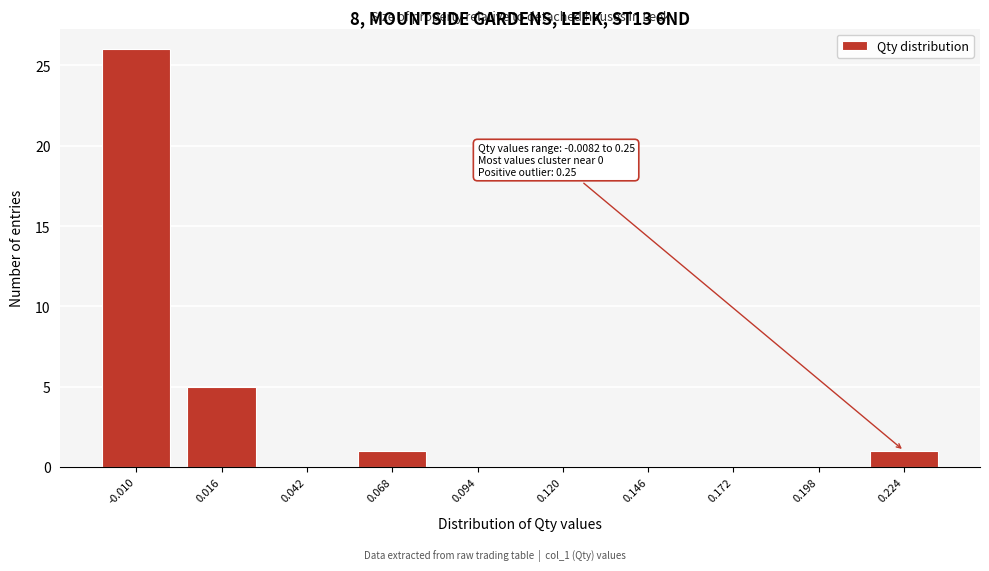

Reading left to right, extract all data points from this chart.

-0.010=26	0.016=5	0.042=0	0.068=1	0.094=0	0.120=0	0.146=0	0.172=0	0.198=0	0.224=1